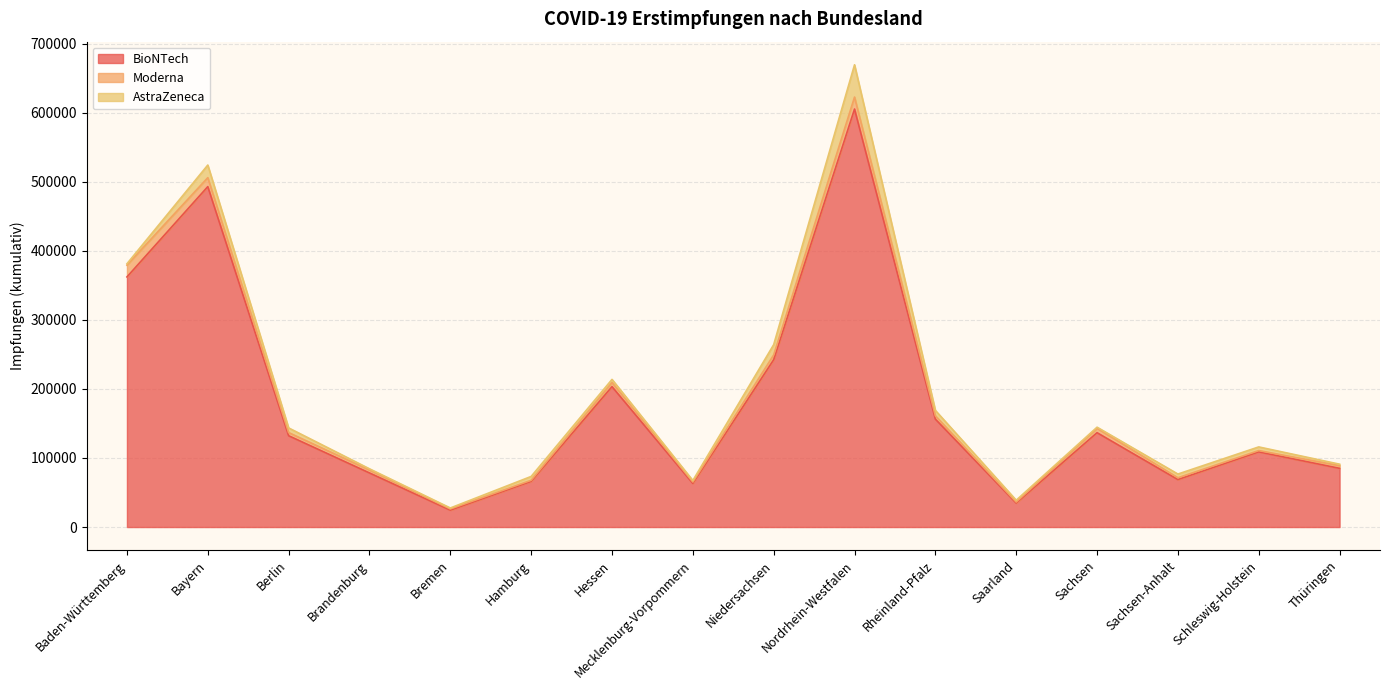

How many times do Moderna and AstraZeneca cross each other?

8